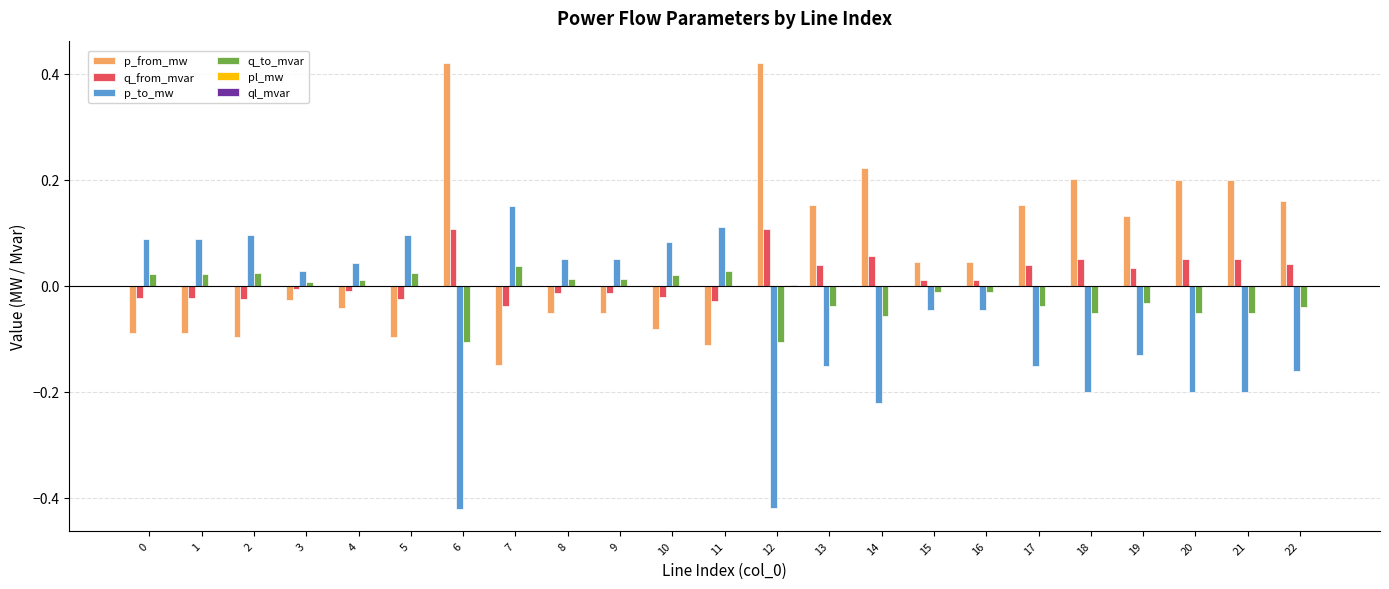

Is the value of q_to_mvar at 5 greater than the value of p_from_mw at 4?

Yes